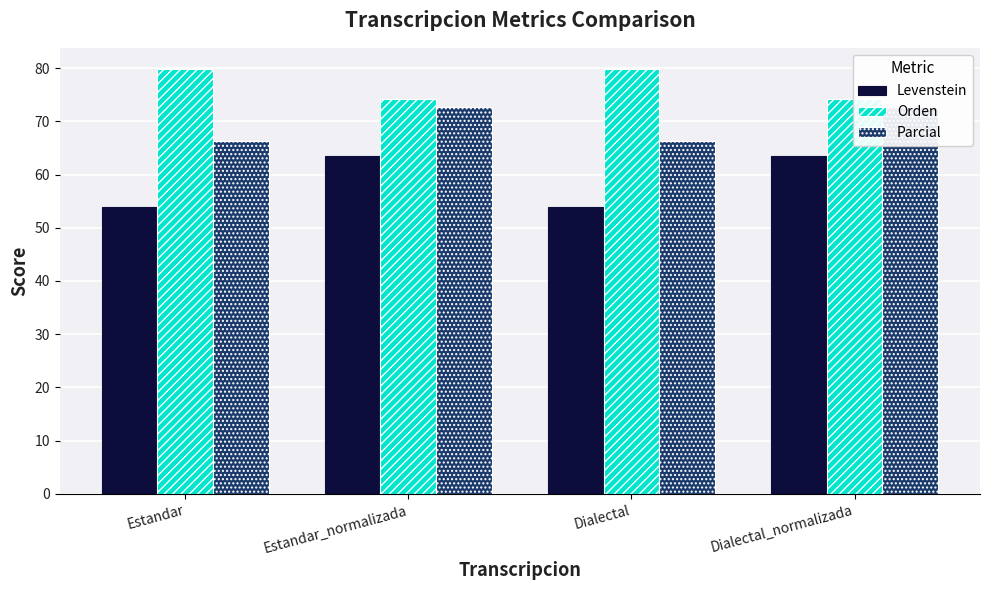

What is the sum of the Parcial values at Dialectal and Dialectal_normalizada?

138.9